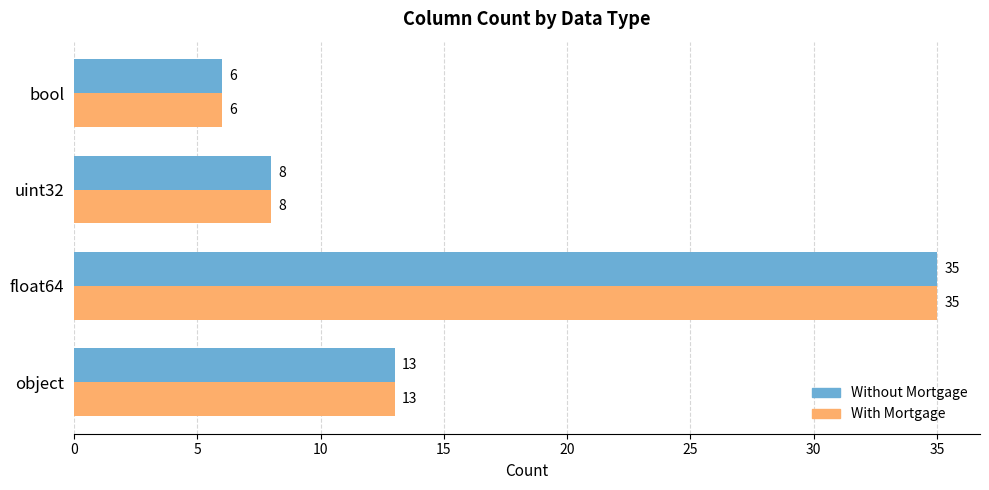

How many data points in Without Mortgage are less than 13?

2